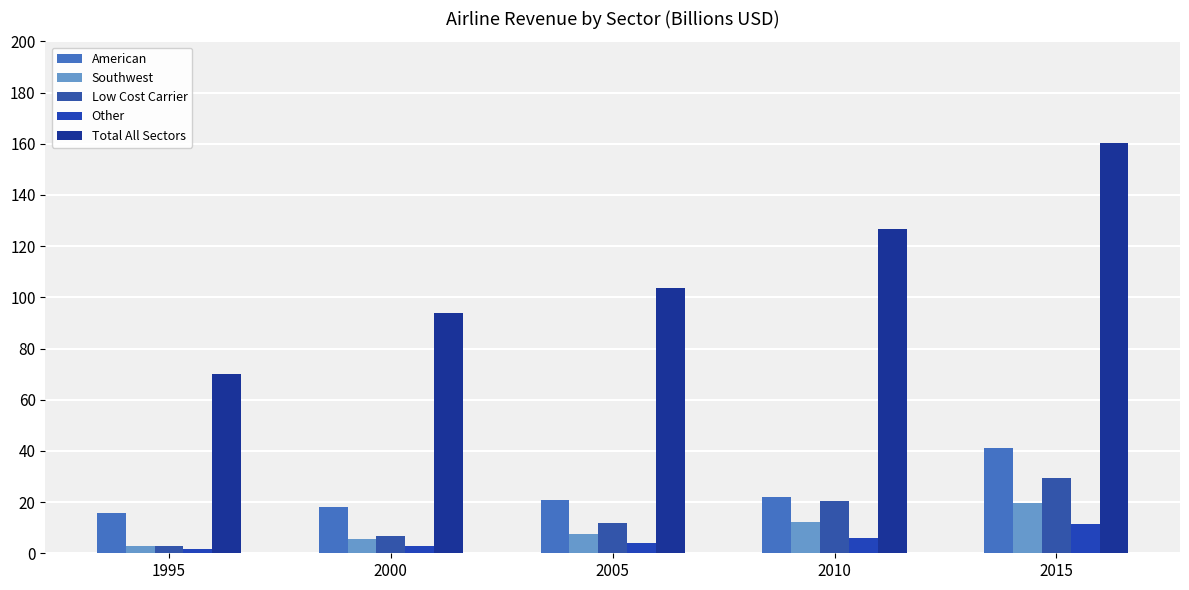

What is the approximate value of Southwest at 2005?

7.6